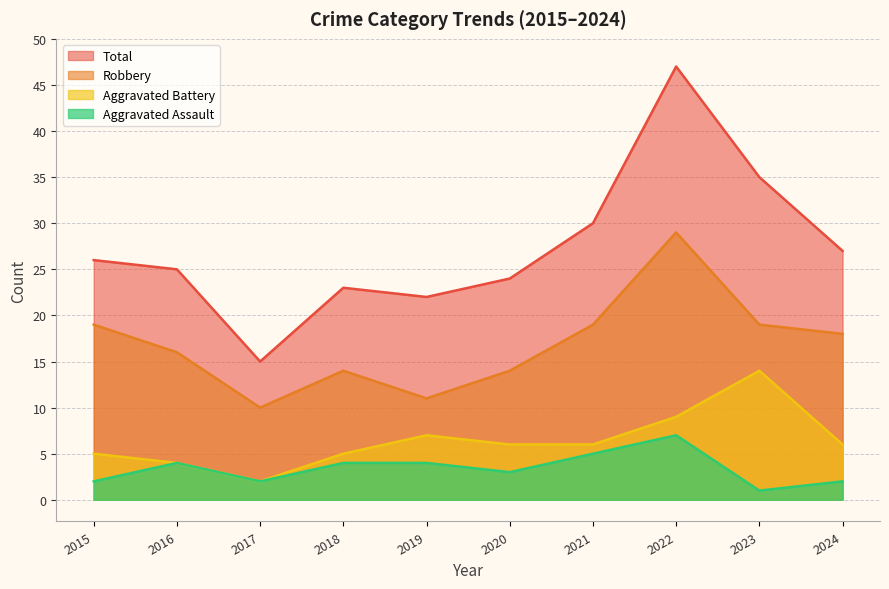

Which has a higher value, 2021 or 2016?

2021